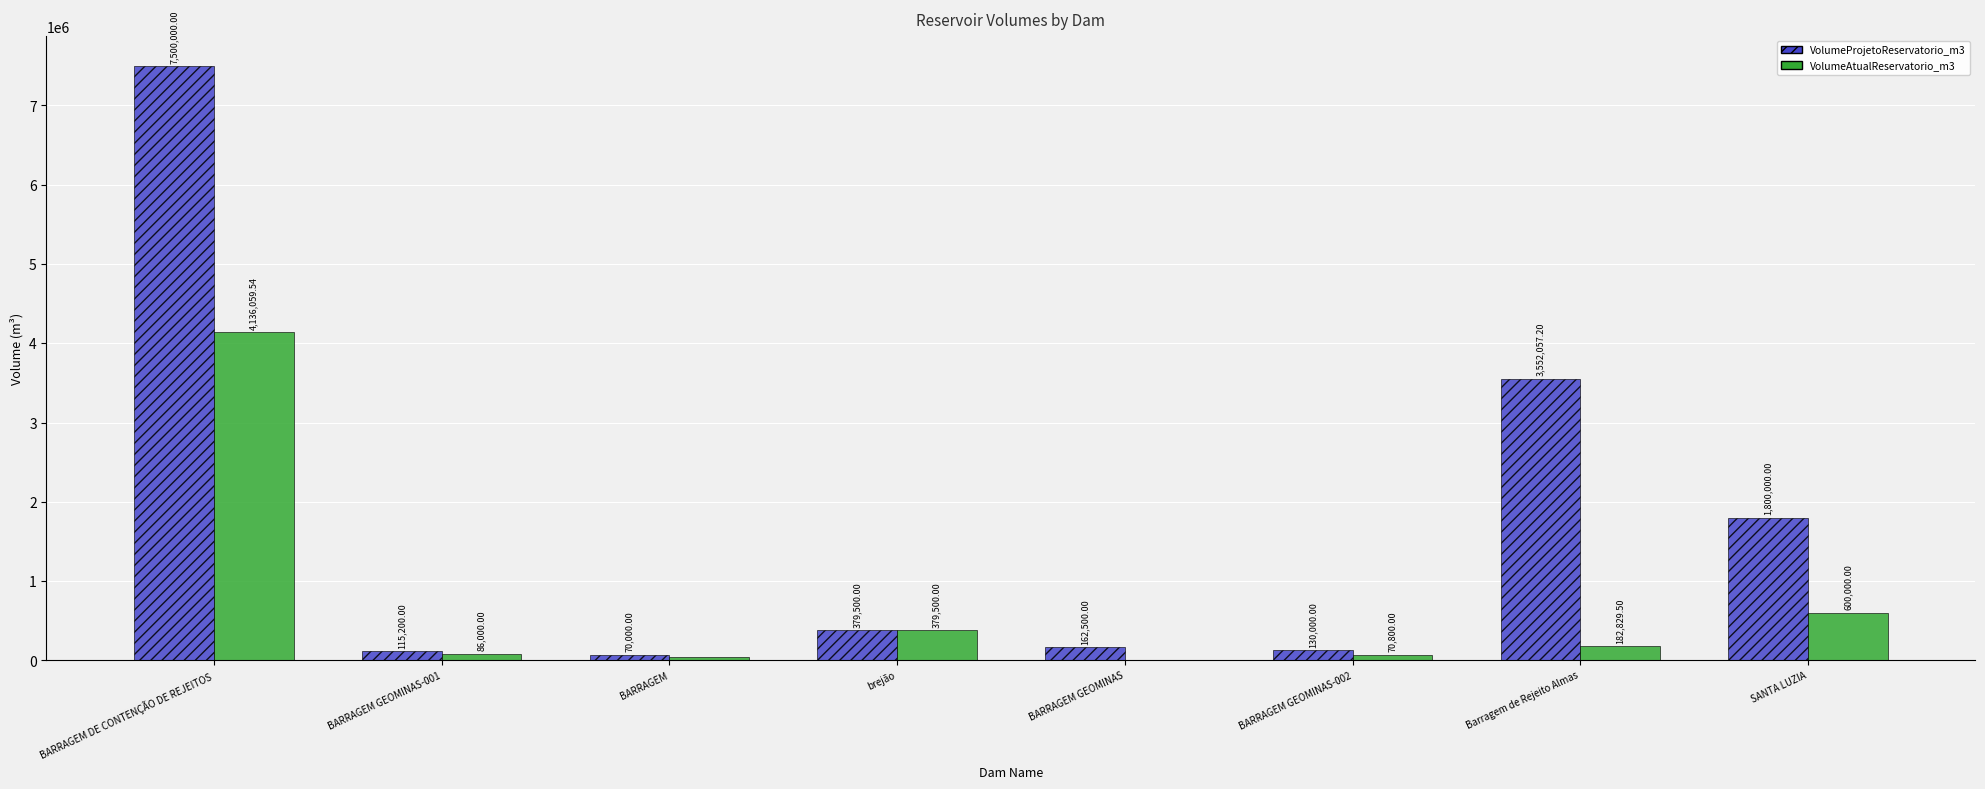

At which category does the chart reach its peak across all series?

BARRAGEM DE CONTENÇÃO DE REJEITOS